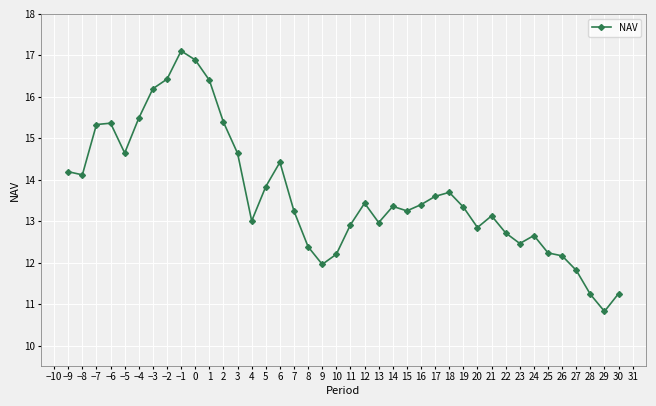

What position from the right is −8?

39